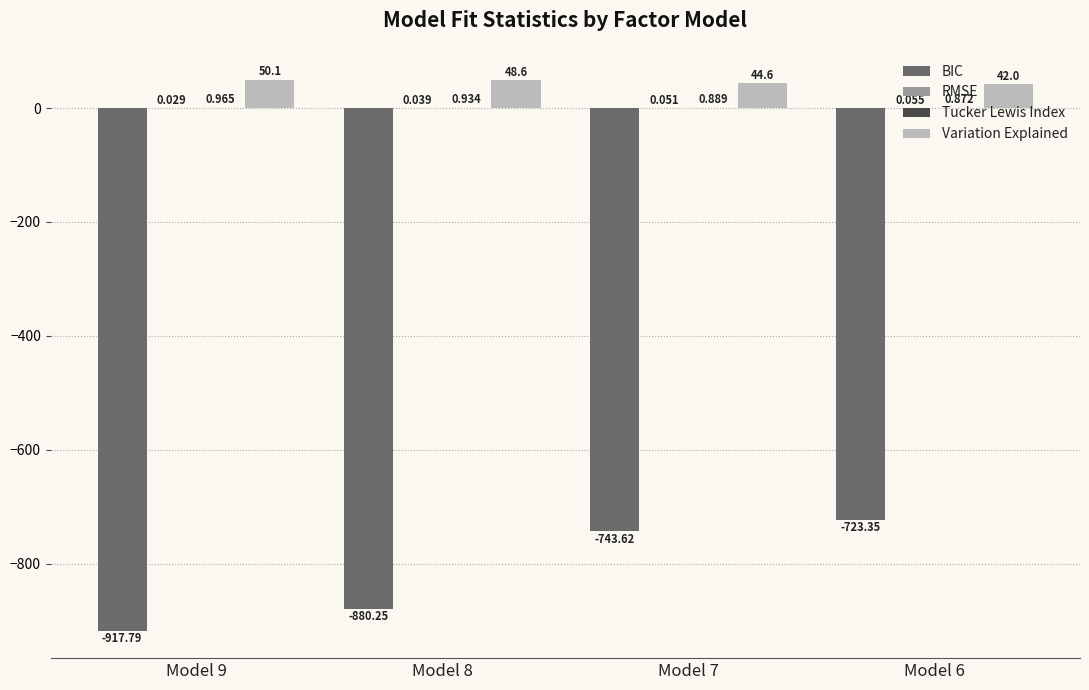

What is the total value across all series at Model 7?

-698.1